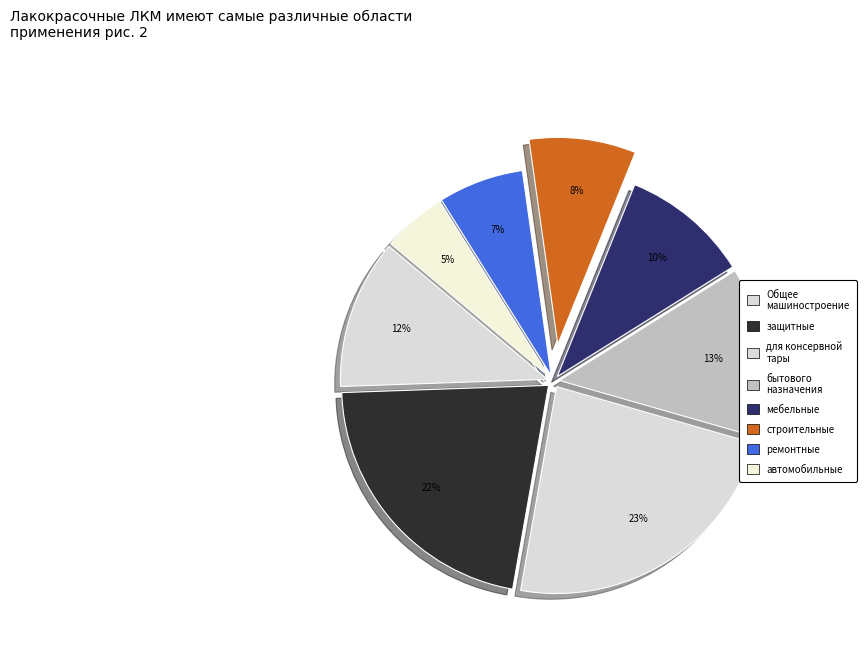

Count the number of slices in the pie.

8